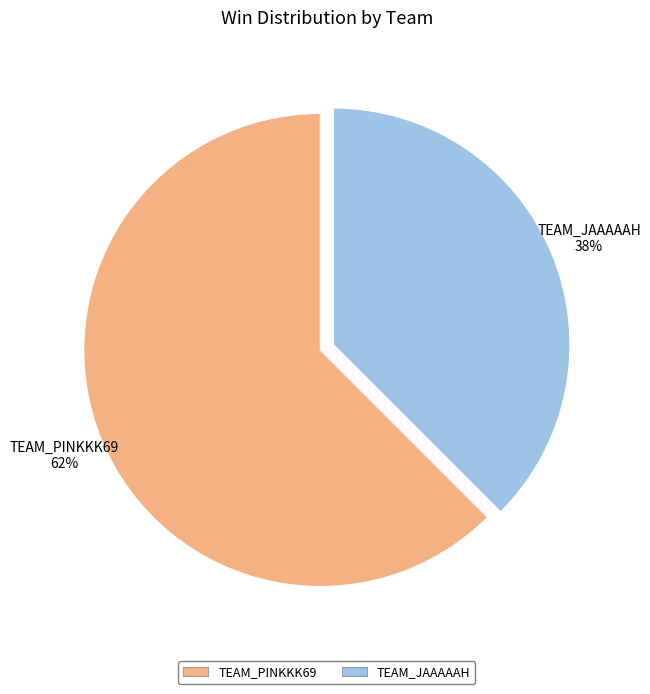

Does any single category account for the majority?

Yes